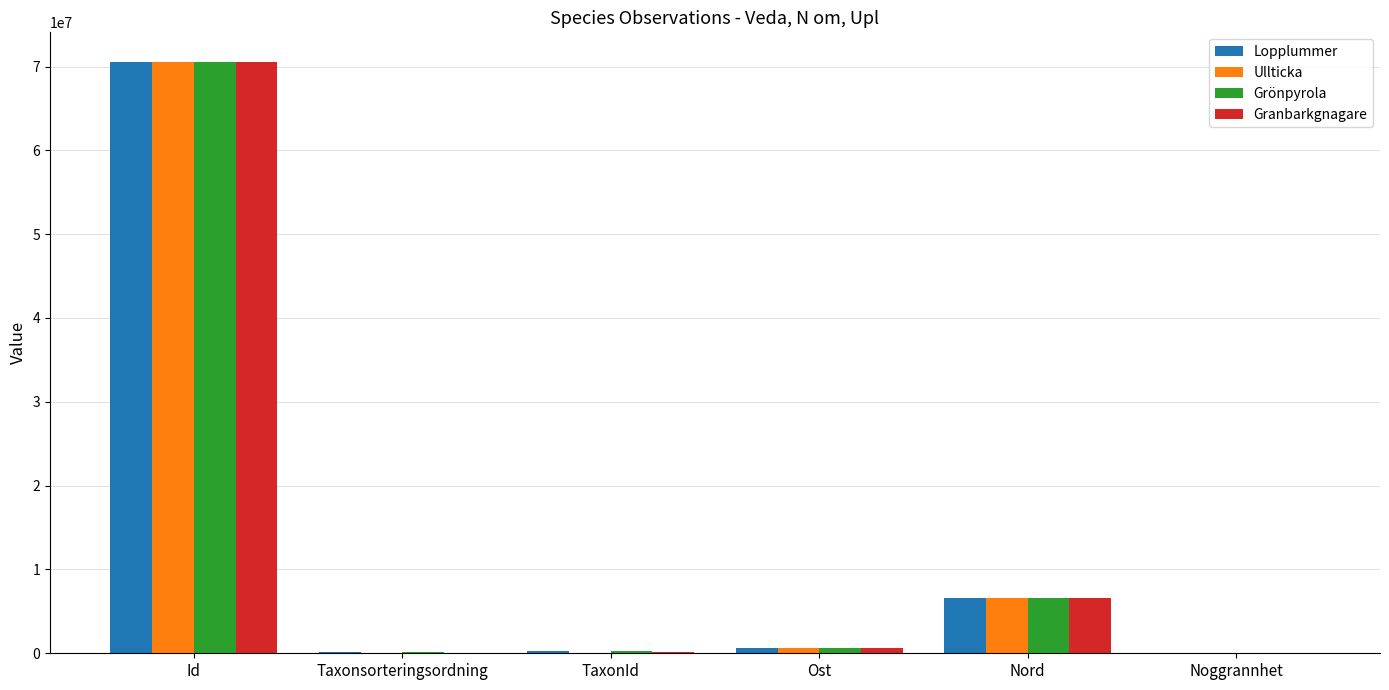

The value of Lopplummer at Id is 70548999.0. True or false?

True